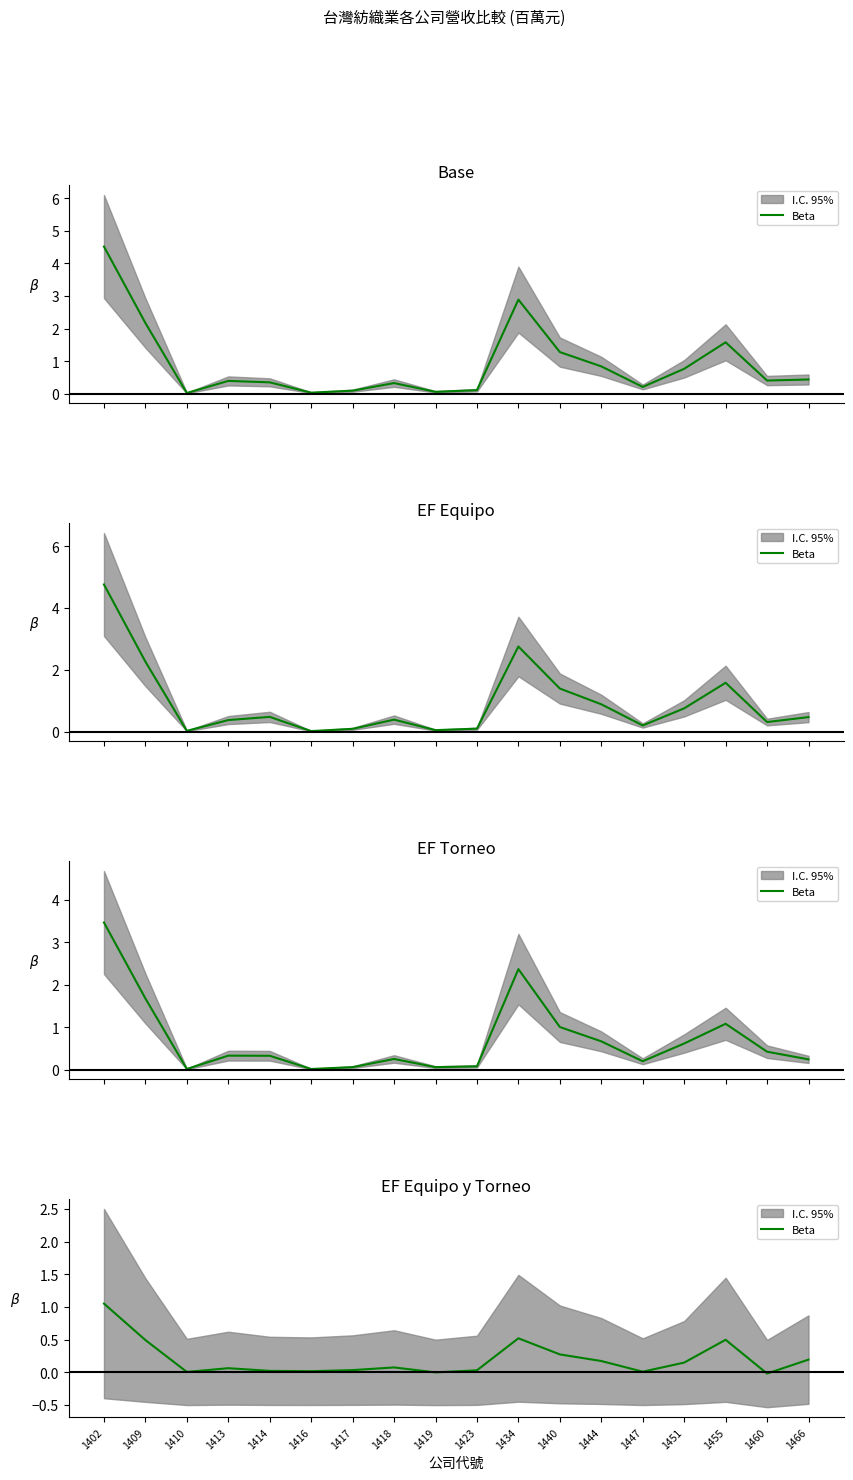

How many points are lower than both their immediate neighbors (excluding endpoints)?

5